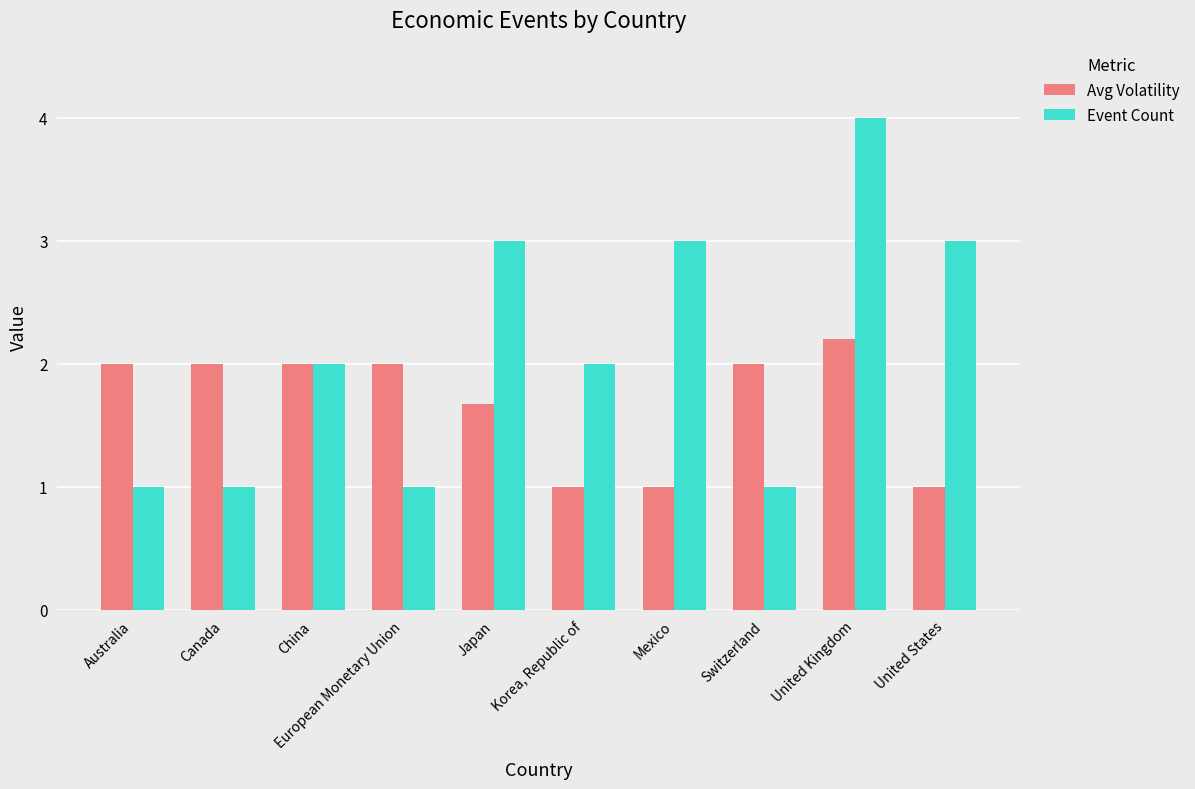

What is the label of the 2nd bar from the right?

United Kingdom